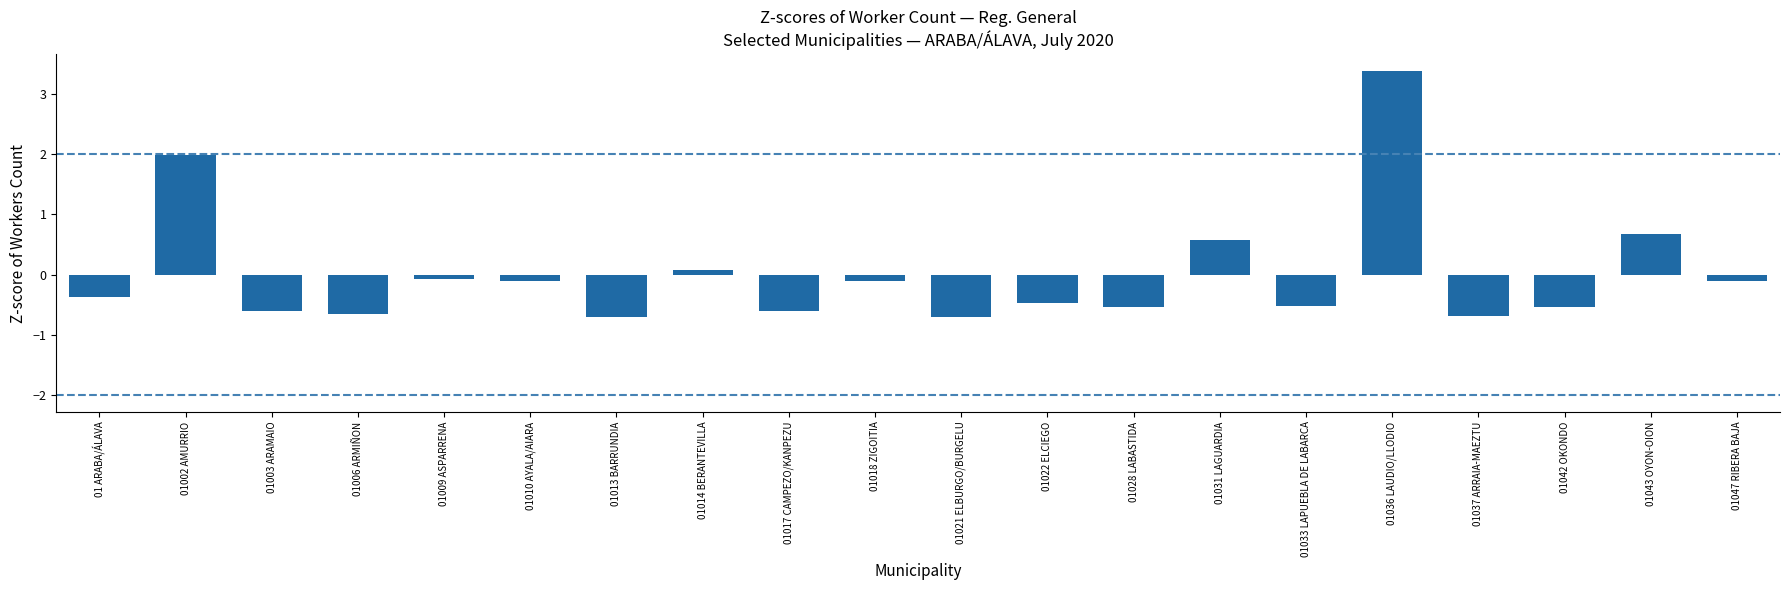

What position from the left is 01021 ELBURGO/BURGELU?

11